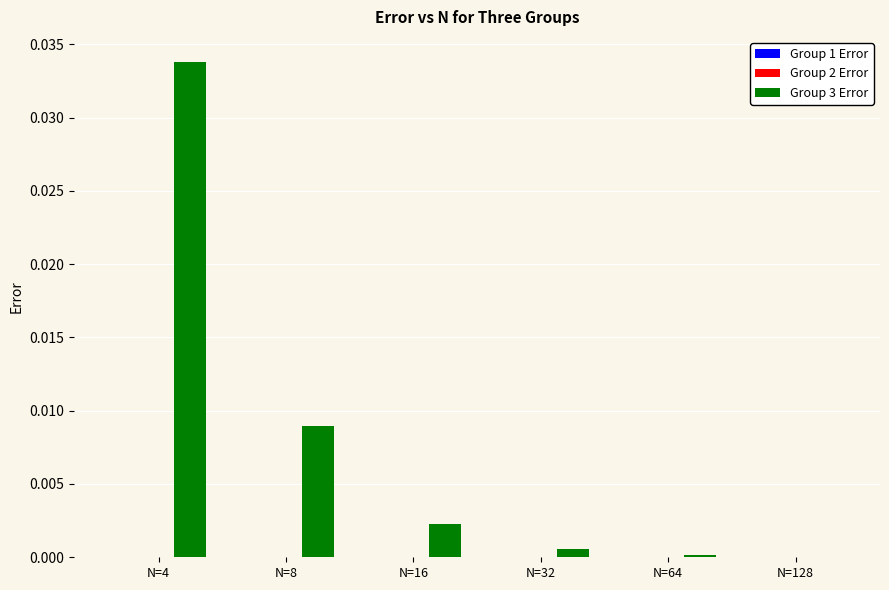

Which series has the largest total across all categories?

Group 3 Error